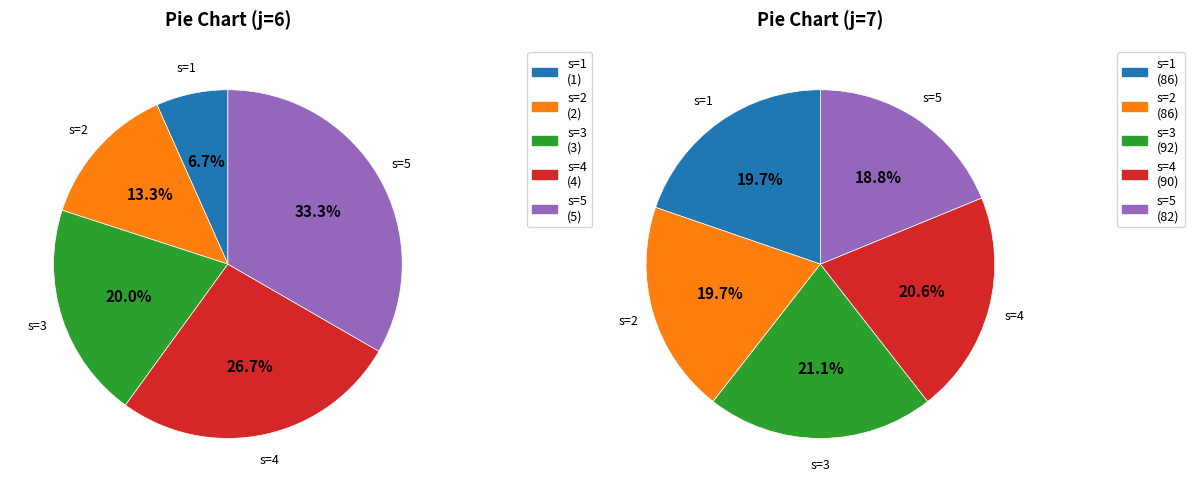

What percentage do s=2 and s=1 together represent?

20.0%